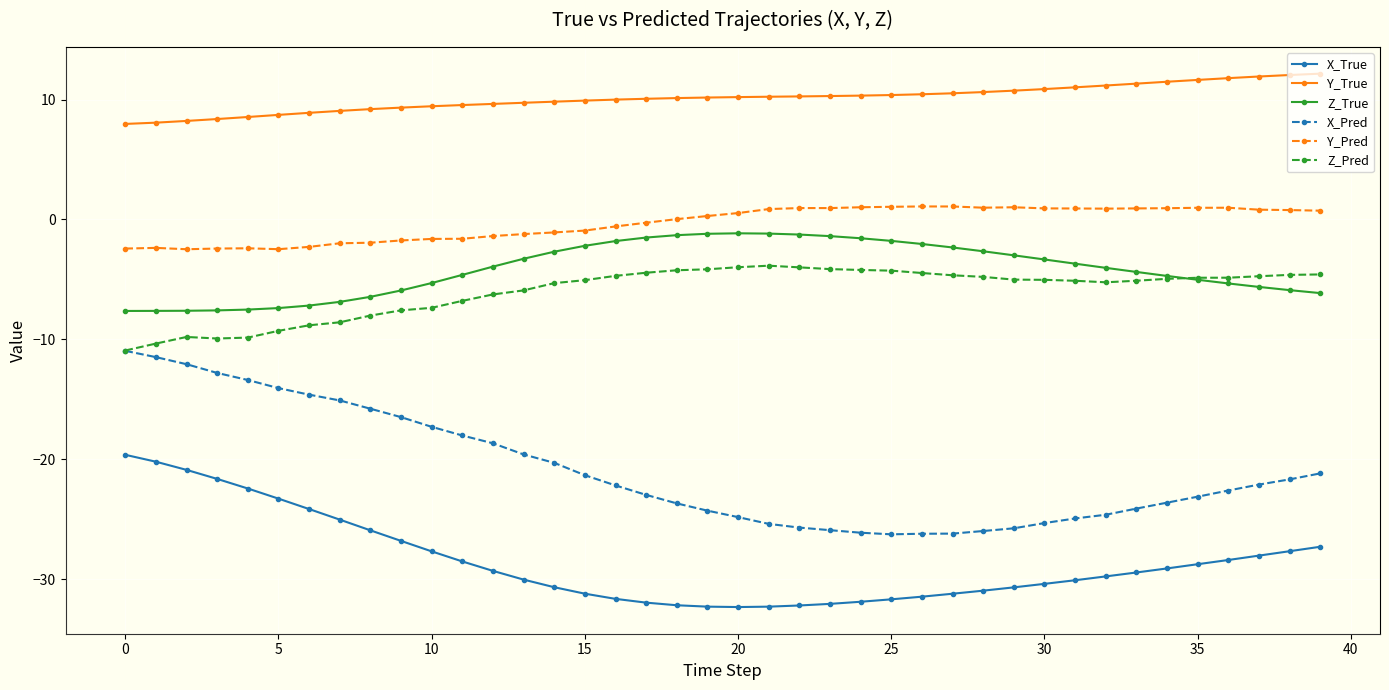

True or false: Z_Pred and Z_True intersect in this chart.

True